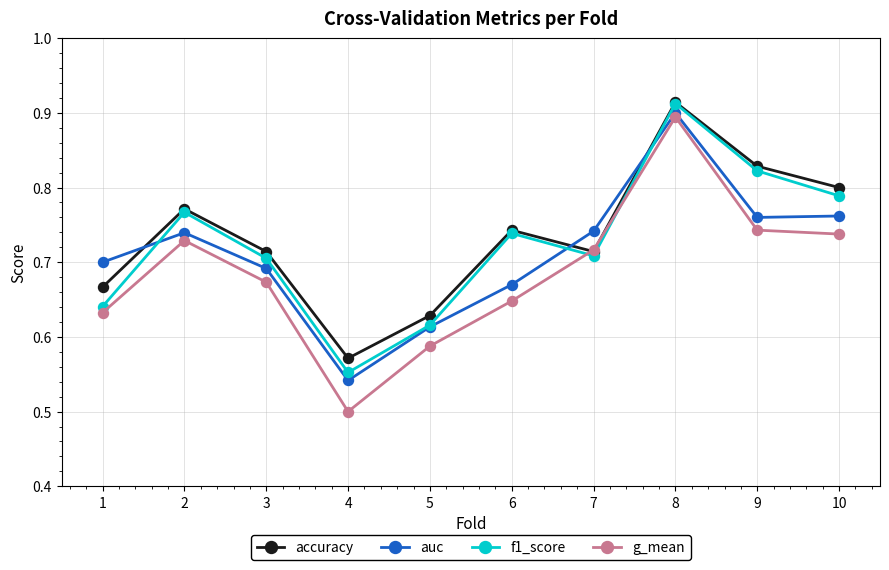

How many lines are shown in the chart?

4